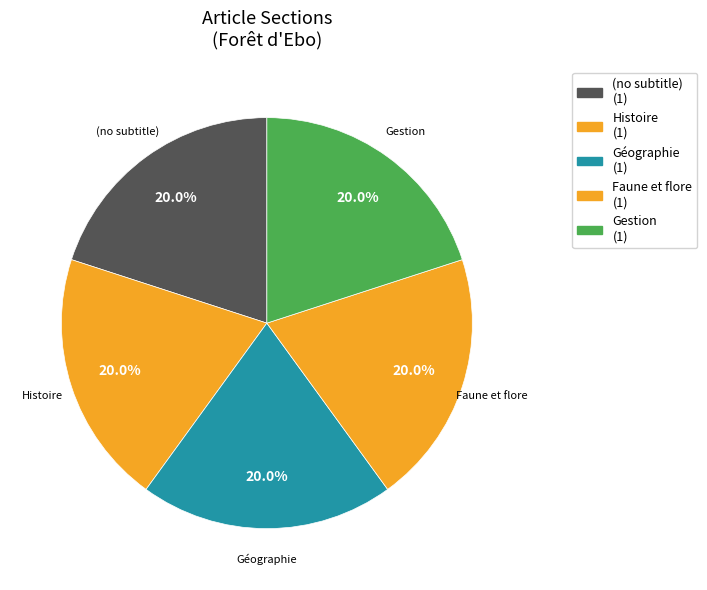

Count the number of slices in the pie.

5